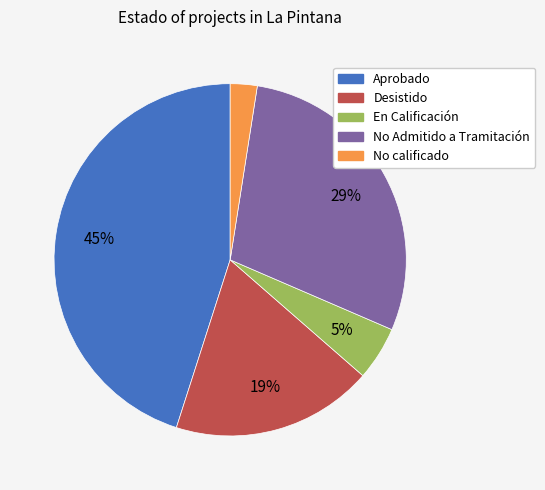

Is there a majority slice in this chart?

No